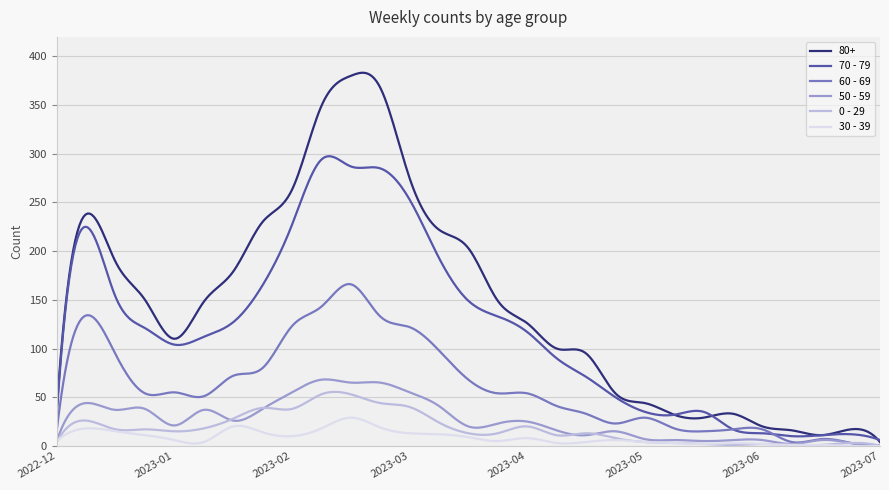

What is the sum of all 60 - 69 values?

24759.9